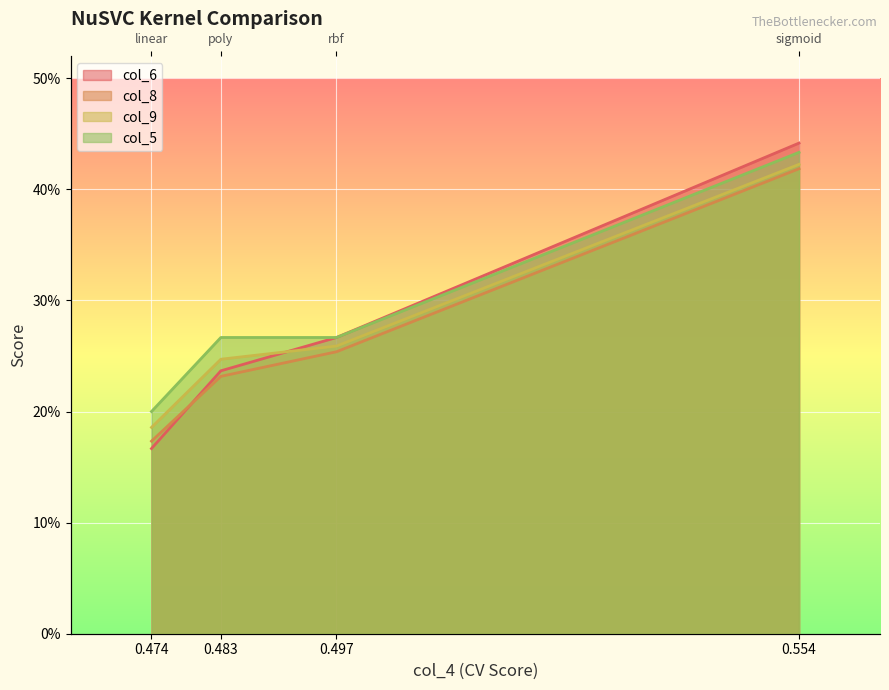

What is the difference between the maximum and second lowest values in the col_5 series?

0.2